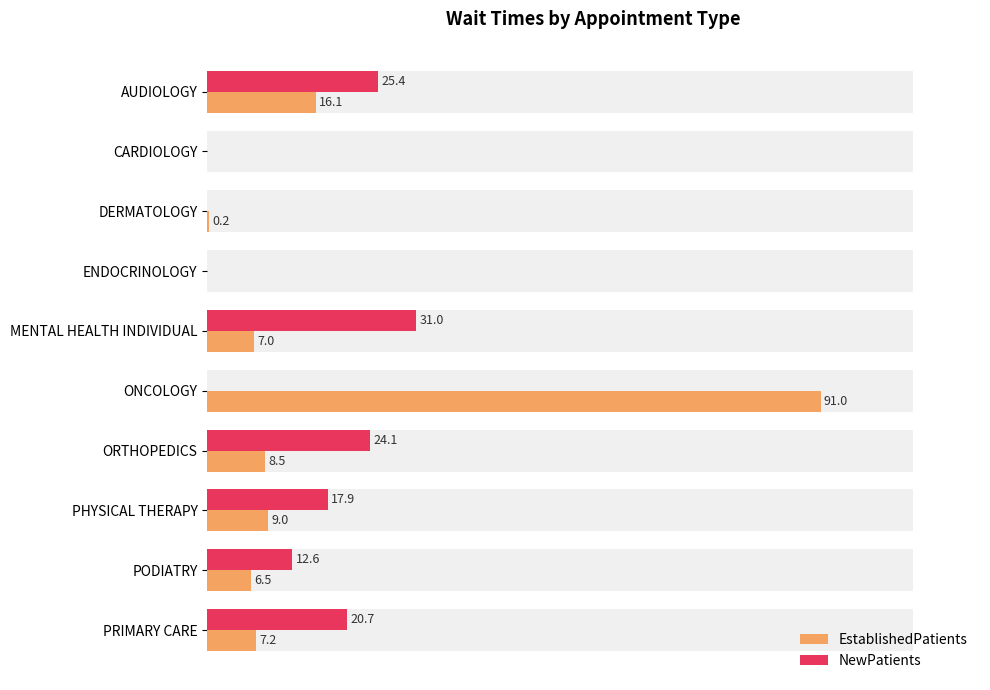

What is the sum of all NewPatients values?

131.7